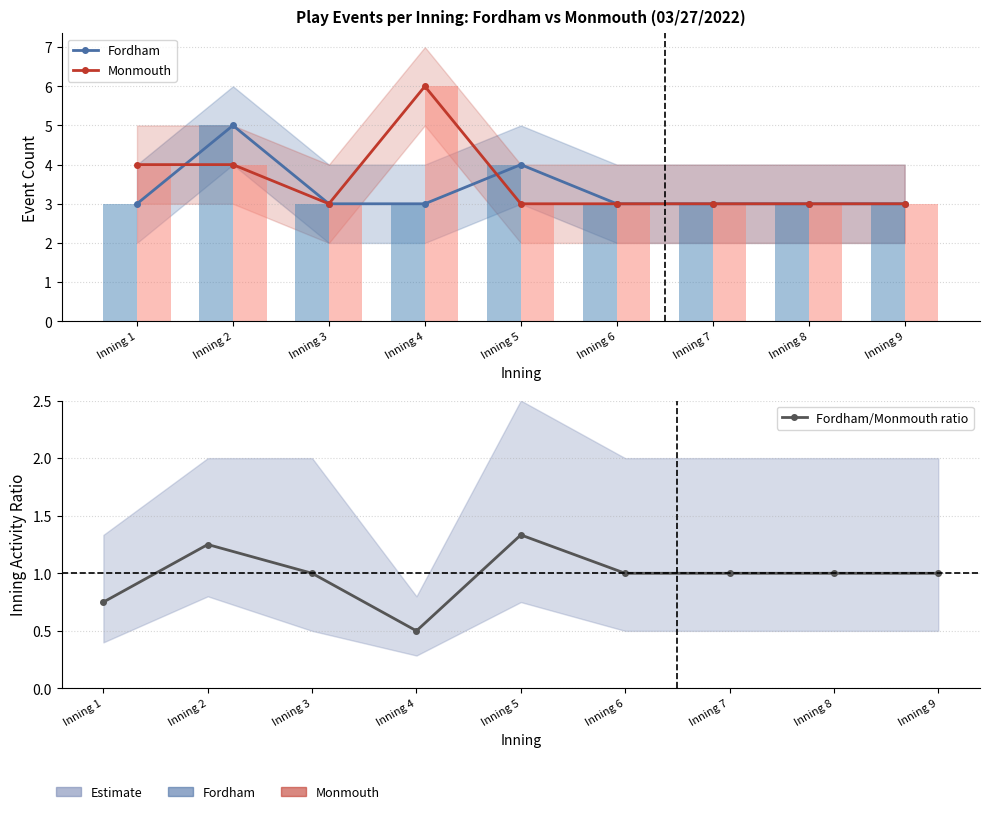

Rank the series by their maximum value, from lowest to highest.

Fordham/Monmouth ratio, Fordham, Monmouth